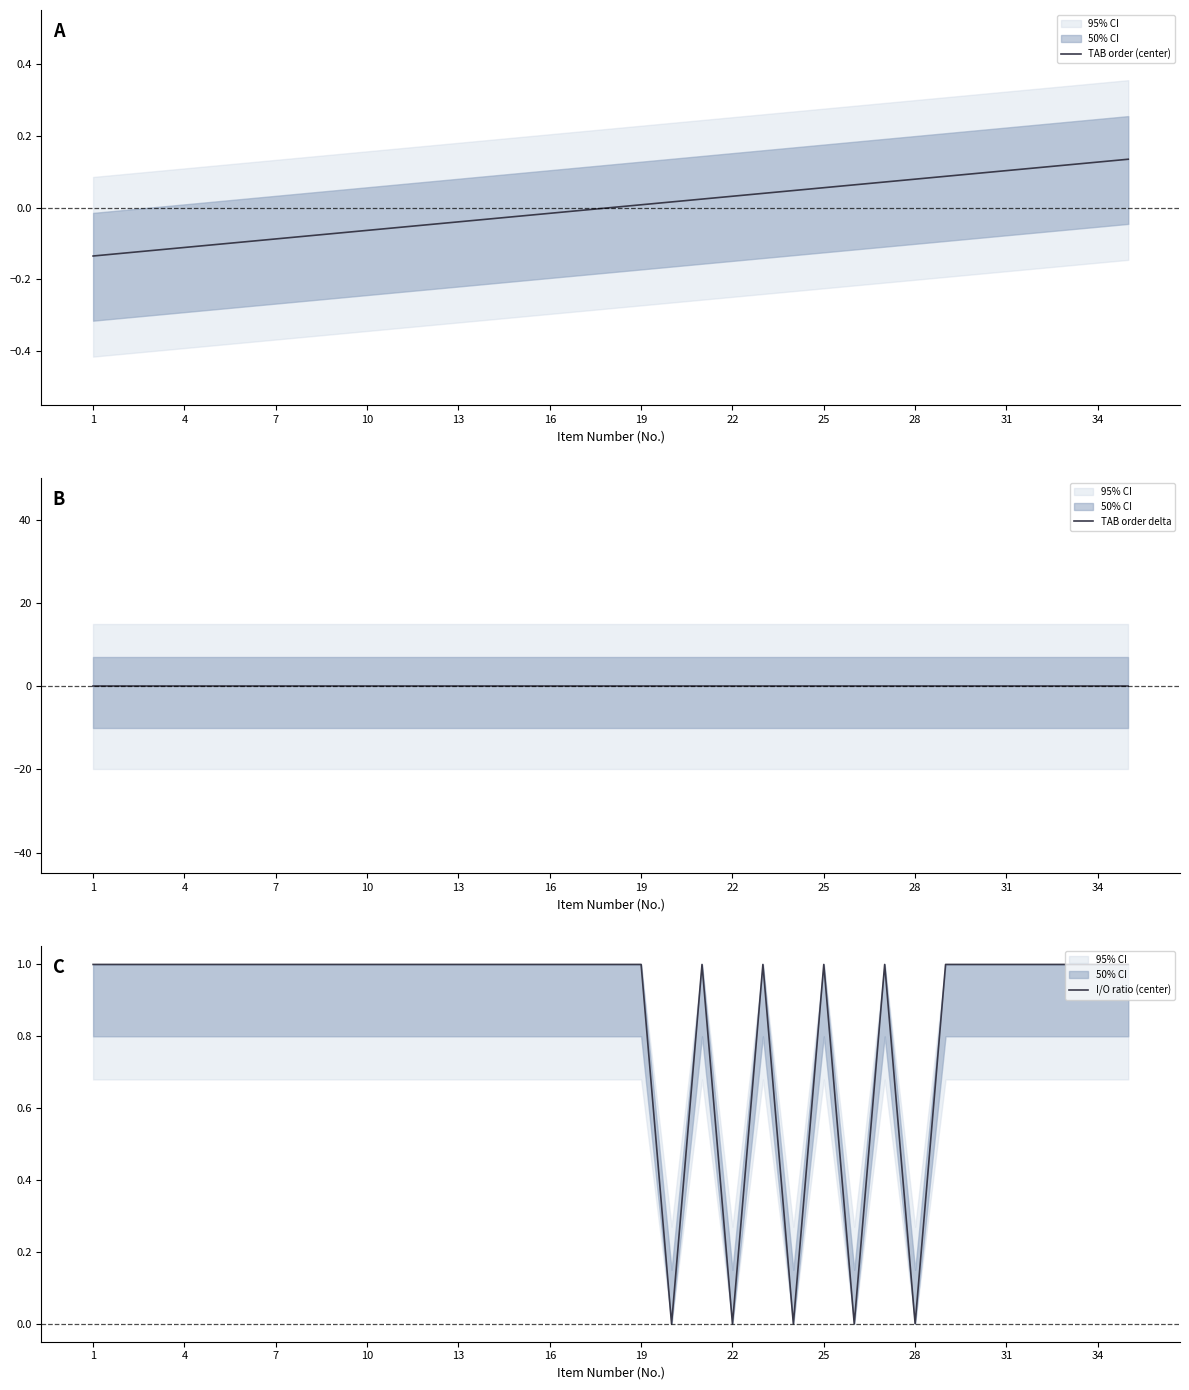

Reading left to right, list all the values displayed in this chart.

TAB order (center): -0.1	-0.1	-0.1	-0.1	-0.1	-0.1	-0.1	-0.1	-0.1	-0.1	-0.1	-0.0	-0.0	-0.0	-0.0	-0.0	-0.0	0.0	0.0	0.0	0.0	0.0	0.0	0.0	0.1	0.1	0.1	0.1	0.1	0.1	0.1	0.1	0.1	0.1	0.1
TAB order delta: 0.0	0.0	0.0	0.0	0.0	0.0	0.0	0.0	0.0	0.0	0.0	0.0	0.0	0.0	0.0	0.0	0.0	0.0	0.0	0.0	0.0	0.0	0.0	0.0	0.0	0.0	0.0	0.0	0.0	0.0	0.0	0.0	0.0	0.0	0.0
I/O ratio (center): 1.0	1.0	1.0	1.0	1.0	1.0	1.0	1.0	1.0	1.0	1.0	1.0	1.0	1.0	1.0	1.0	1.0	1.0	1.0	0.0	1.0	0.0	1.0	0.0	1.0	0.0	1.0	0.0	1.0	1.0	1.0	1.0	1.0	1.0	1.0